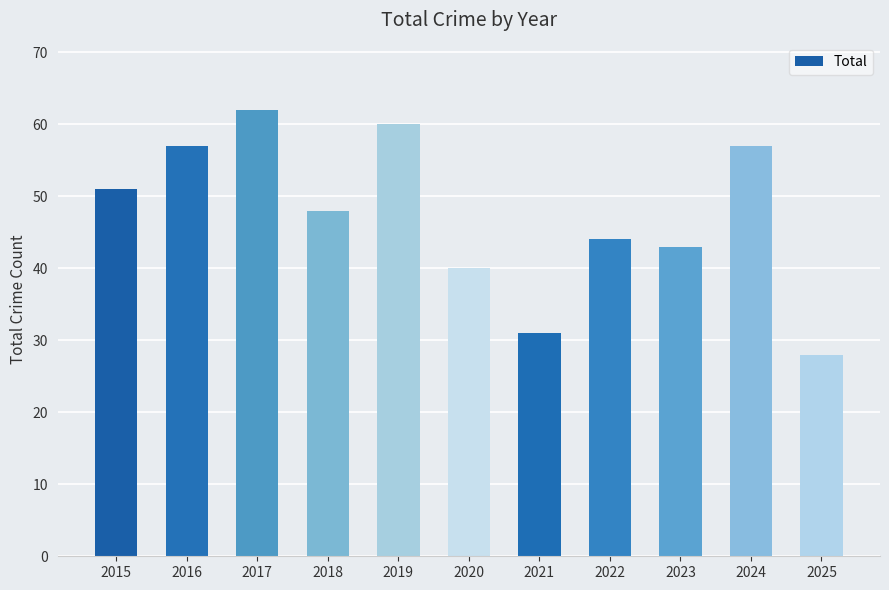

What is the value of the 2nd bar from the left?

57